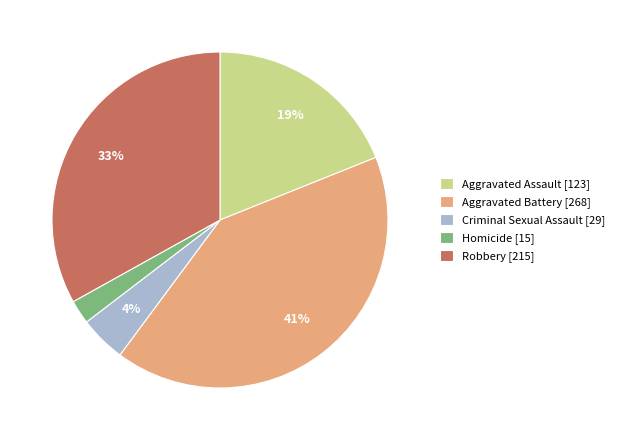

The Homicide slice represents 2% of the pie. True or false?

True